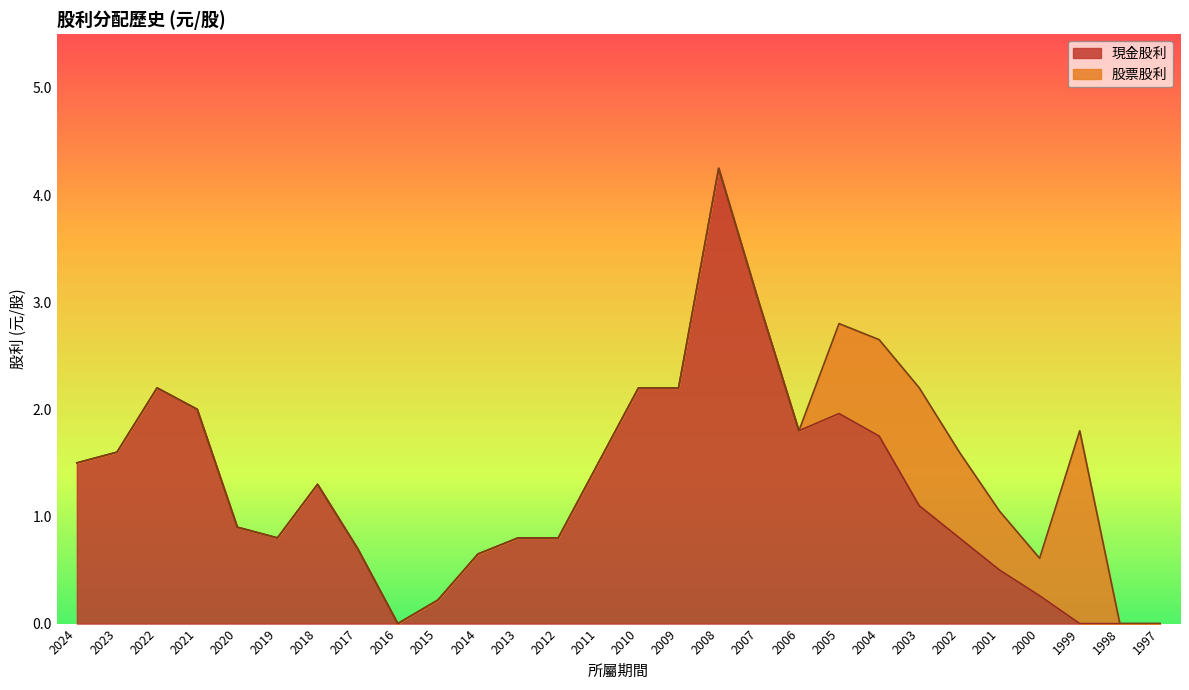

Where is 現金股利 nearest to the value 2?

2021